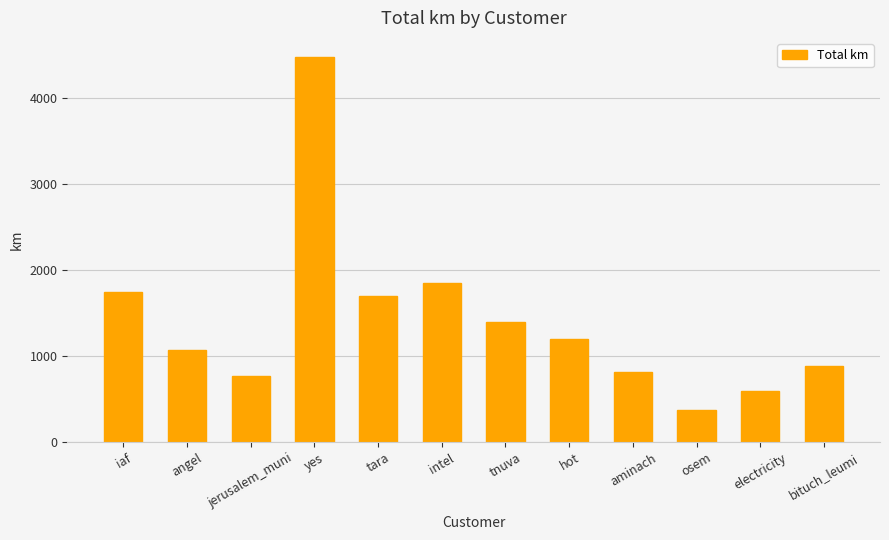

Between hot and intel, which is larger?

intel